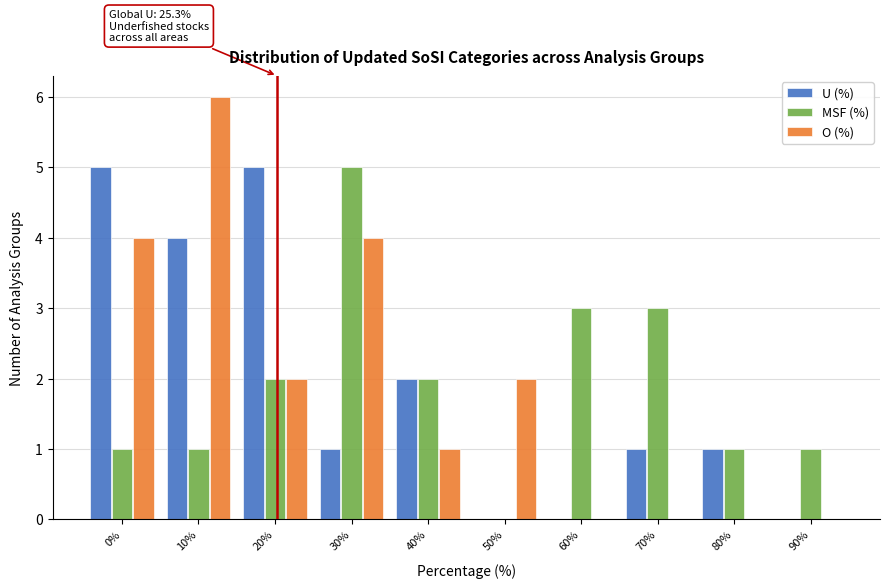

Reading left to right, extract all data points from this chart.

U (%): 0%=5	10%=4	20%=5	30%=1	40%=2	50%=0	60%=0	70%=1	80%=1	90%=0
MSF (%): 0%=1	10%=1	20%=2	30%=5	40%=2	50%=0	60%=3	70%=3	80%=1	90%=1
O (%): 0%=4	10%=6	20%=2	30%=4	40%=1	50%=2	60%=0	70%=0	80%=0	90%=0